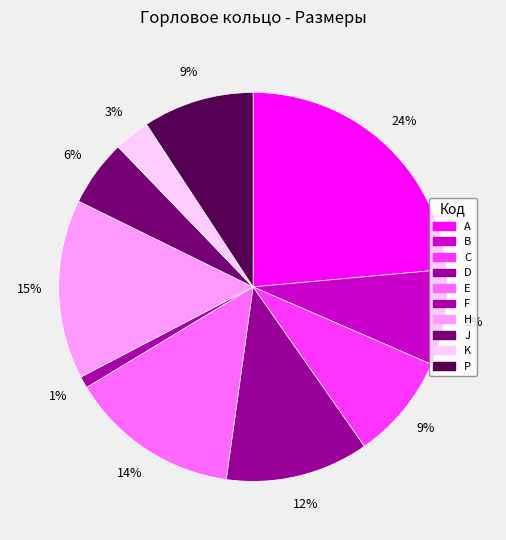

To the nearest percent, what portion does K represent?

3%